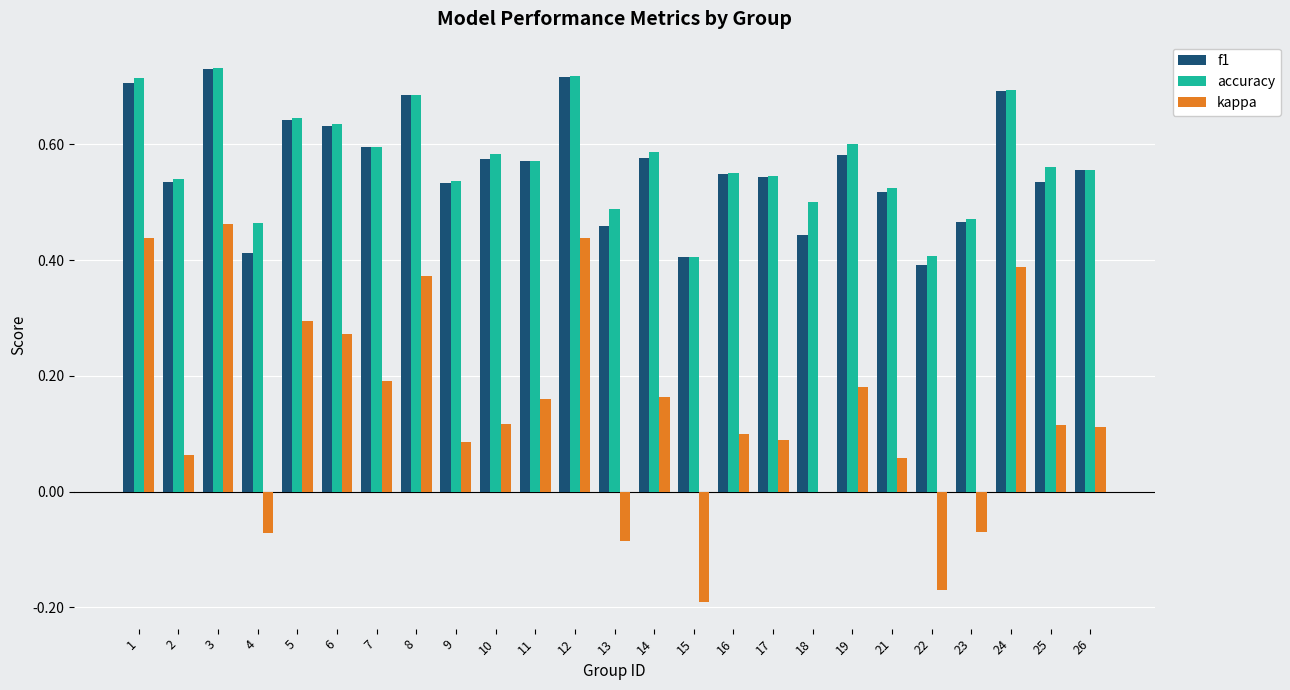

Between 5 and 11, which series saw the biggest shift?

kappa